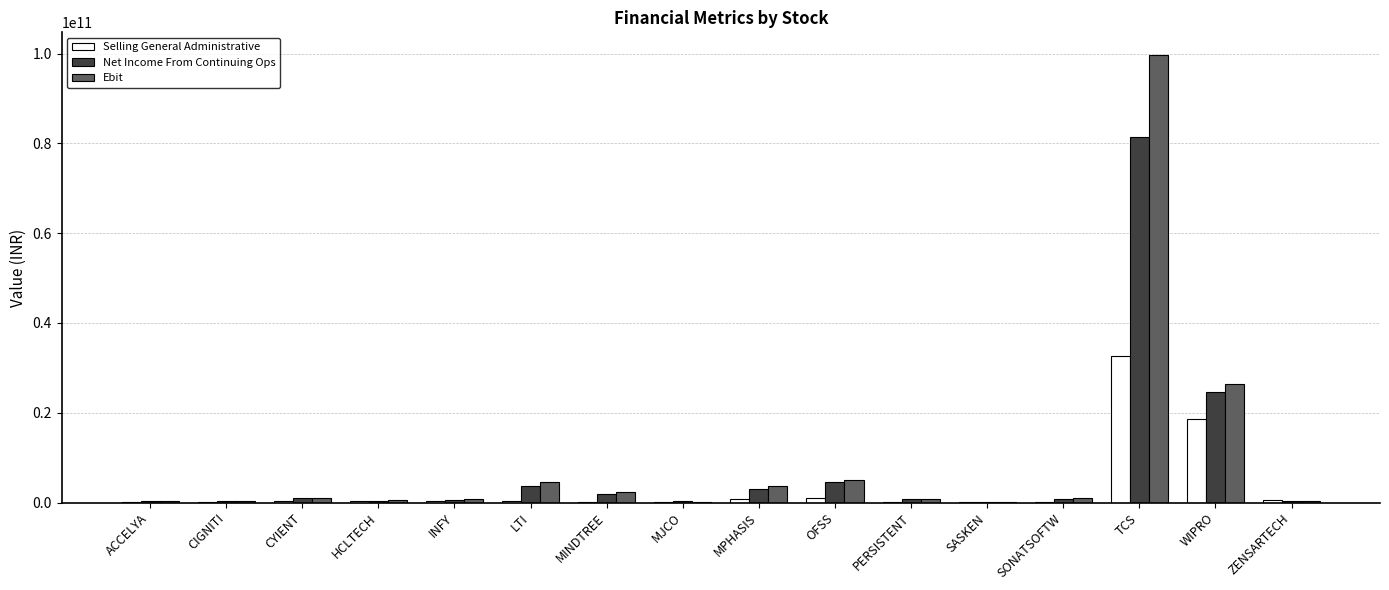

The value of Ebit at WIPRO is 26506000000. True or false?

True